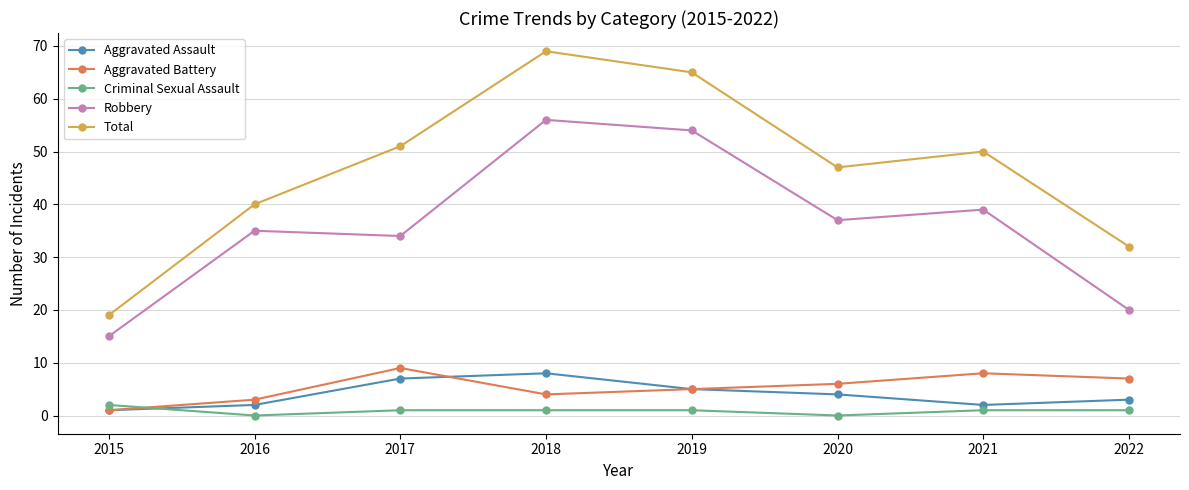

What is the minimum value for Robbery?

15